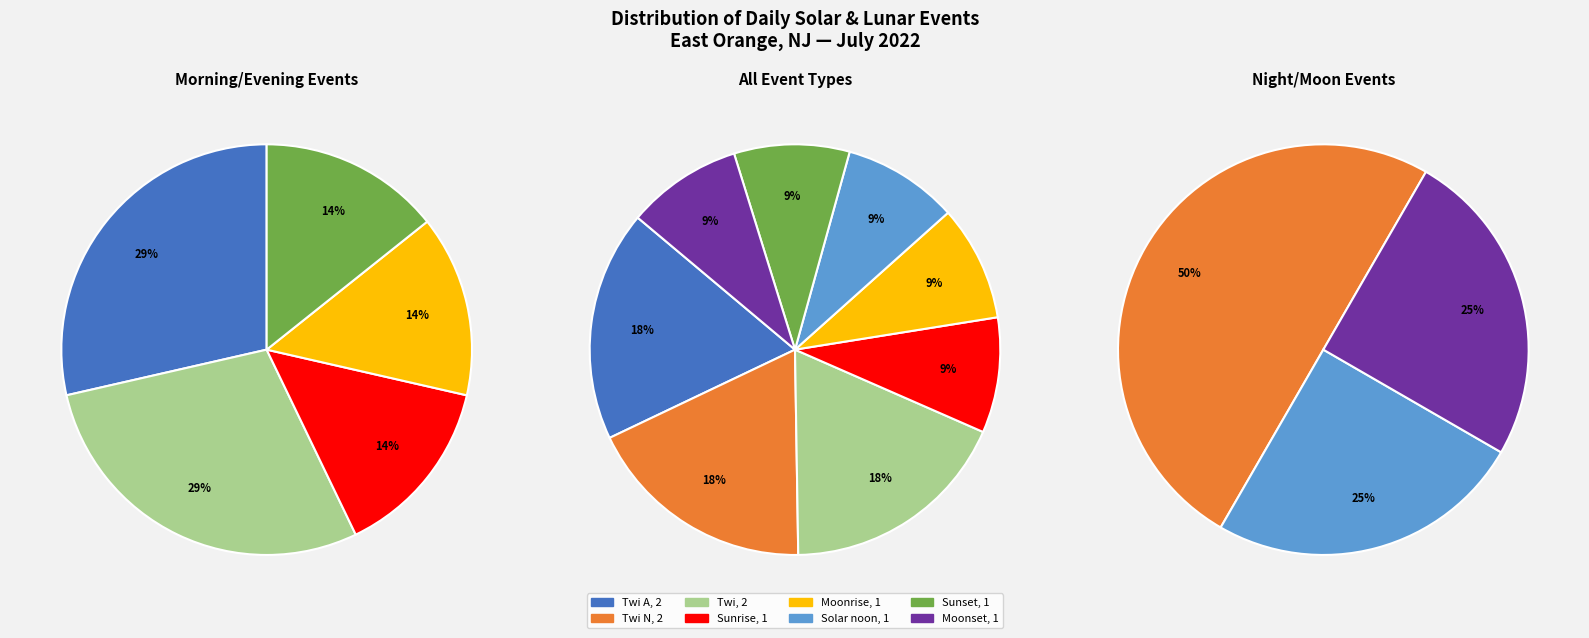

Is it true that Twi N is 25% of the pie?

False